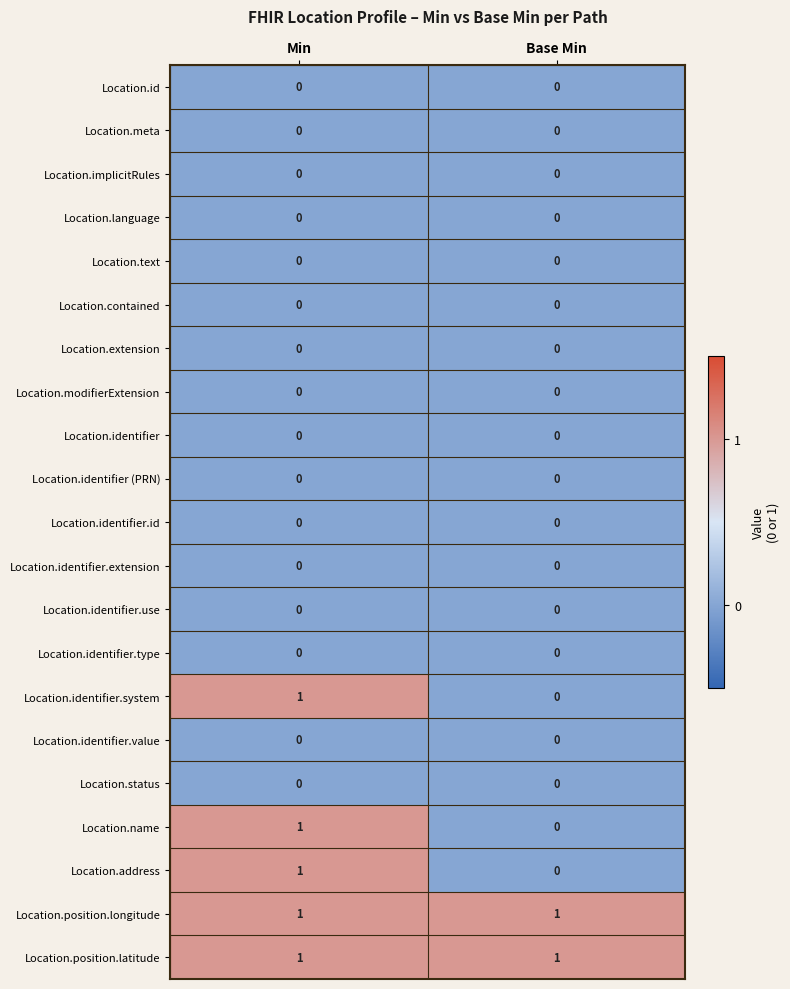

At which category is the sum across all series the highest?

Min